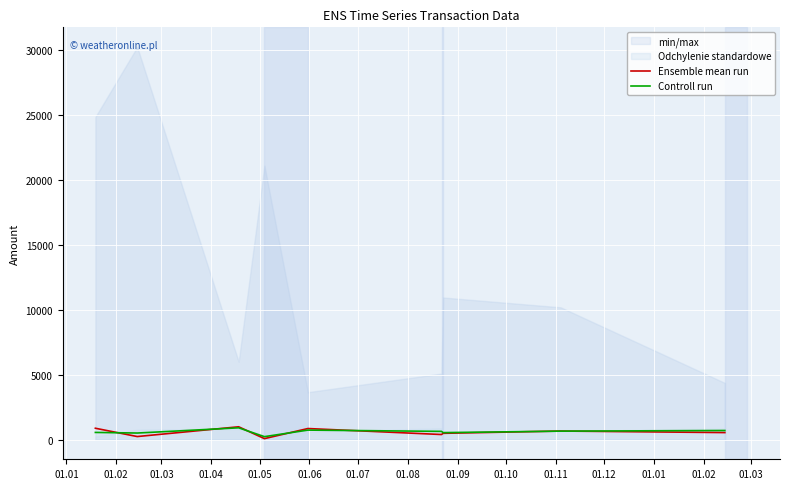

Which has a higher value, 01.08 or 01.06?

01.08